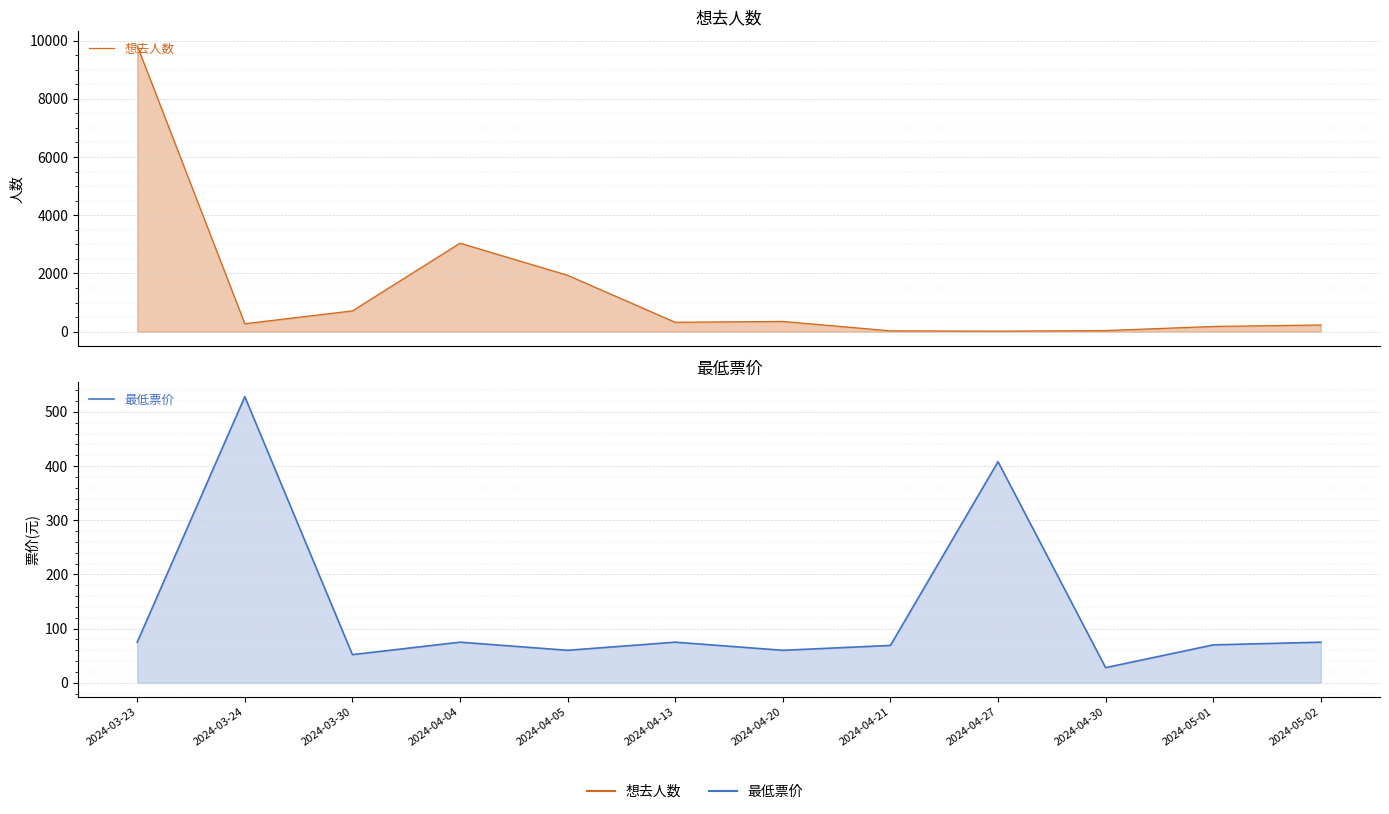

Which series ends up on top after the final intersection of 想去人数 and 最低票价?

想去人数